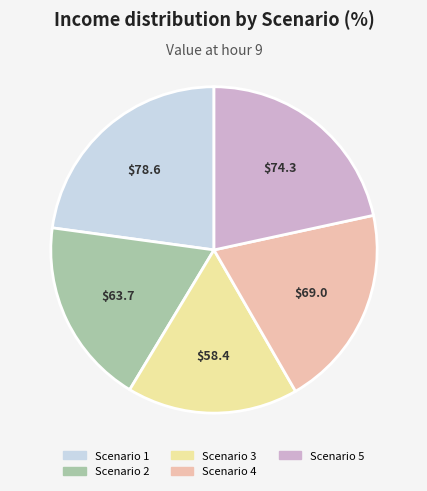

Is it true that Scenario 2 is 19% of the pie?

True